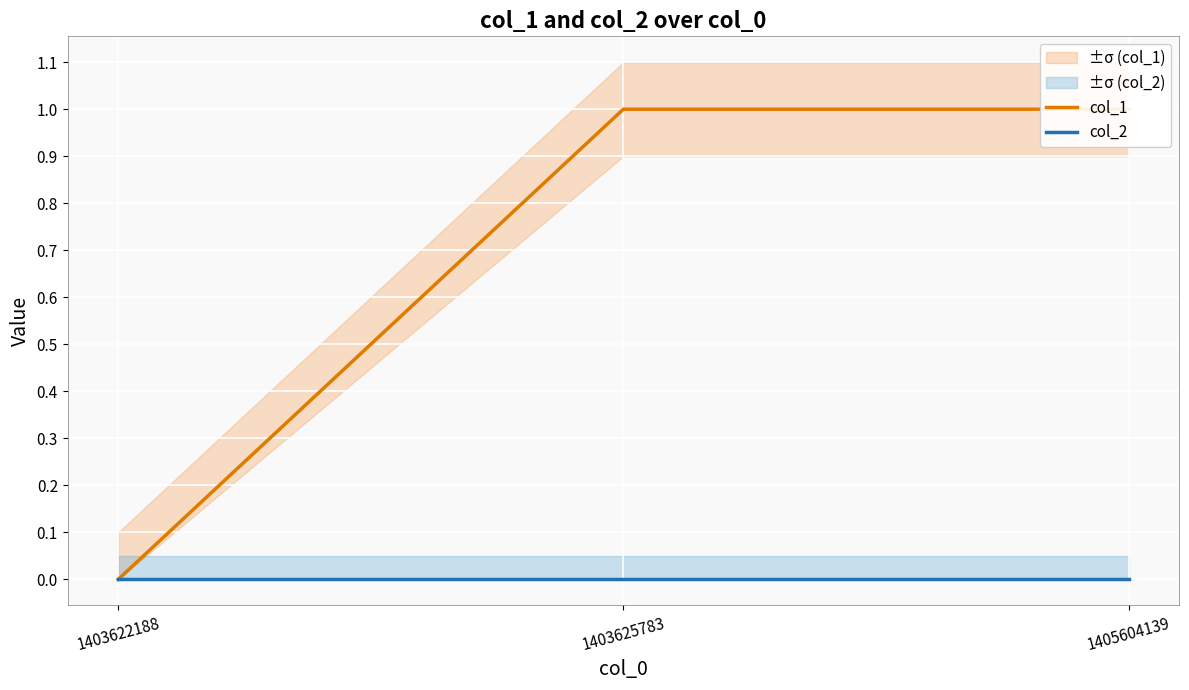

At how many categories does at least one series exceed 0?

2